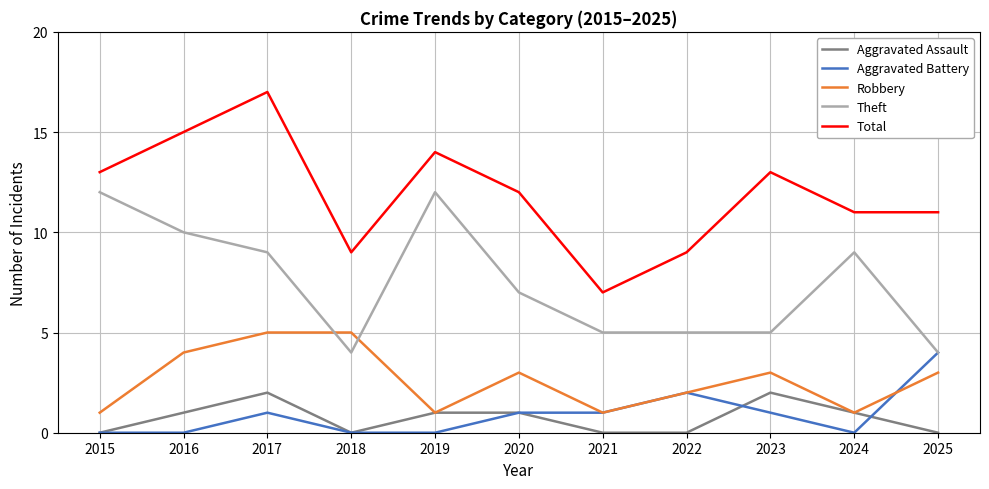

What is the approximate value of Theft at 2020?

7